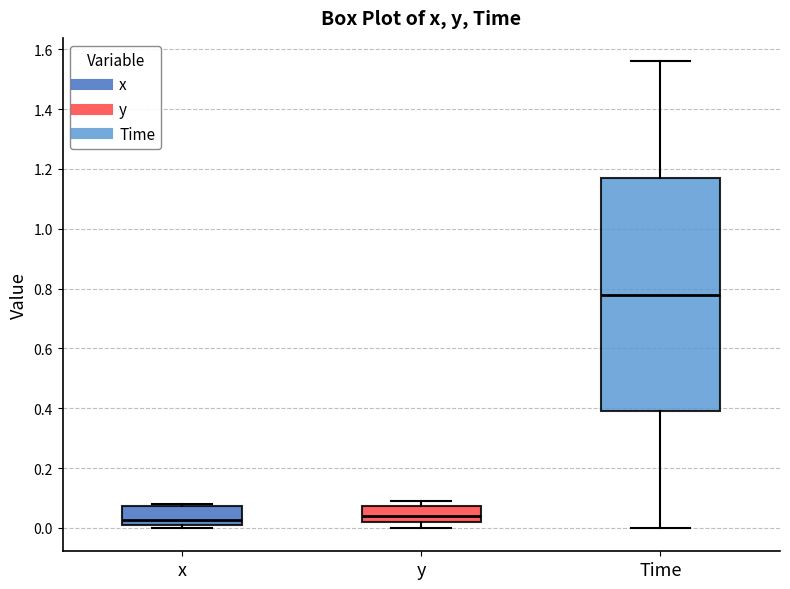

Comparing the boxes themselves (not the whiskers), which one is the tallest?

Time